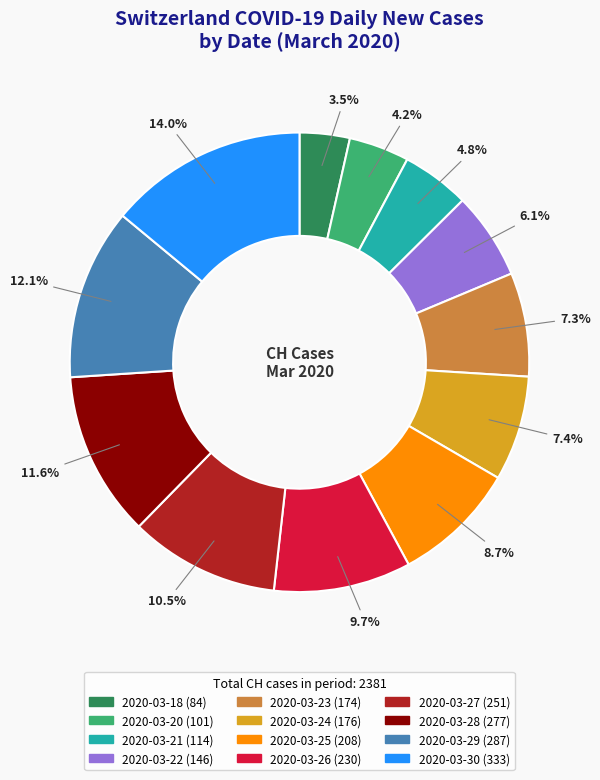

Which slice is the largest?

2020-03-30